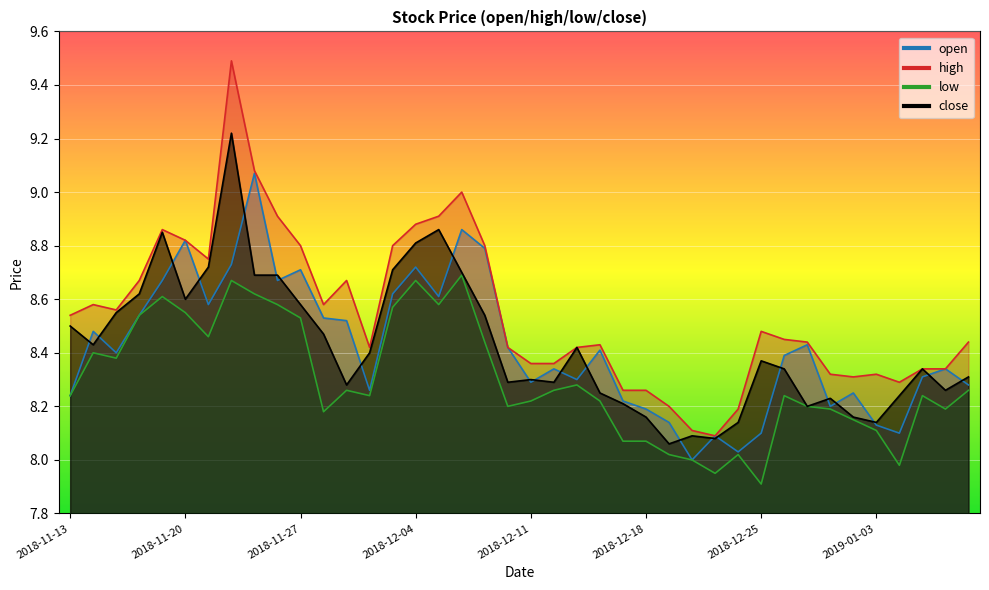

At which label does low first exceed 8?

2018-11-13